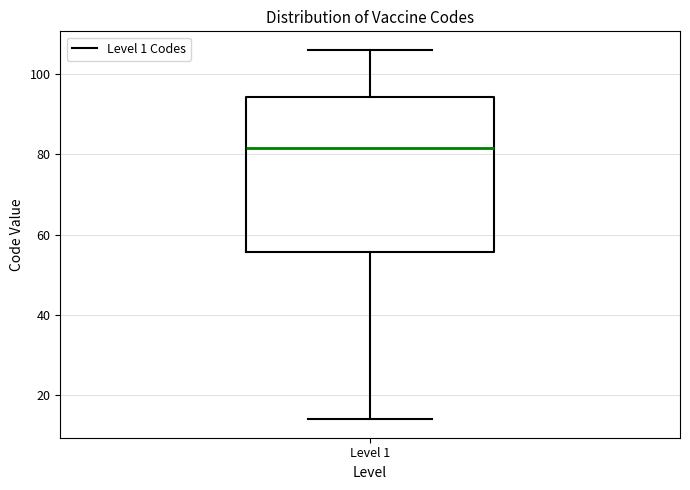

Transcribe this box plot: give where the median line is, the range the box spans, and where the two whiskers end, as read against the y-axis. The values are not printed on the chart, so give them approximately, as read against the axis.

median 82, box 56 to 94, whiskers 14 to 106